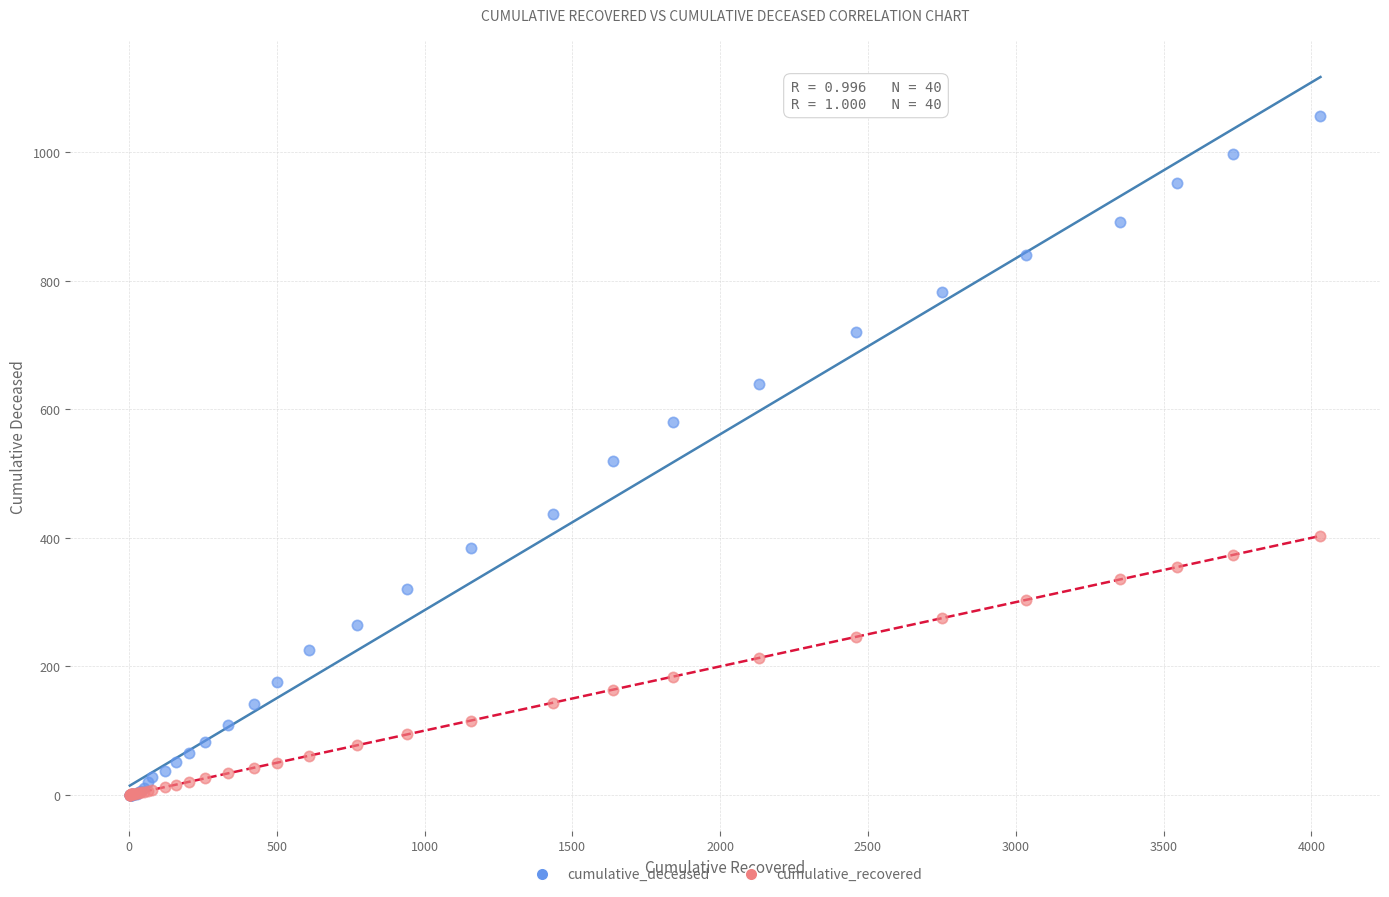

What are all the series names shown in the legend?

cumulative_deceased, cumulative_recovered